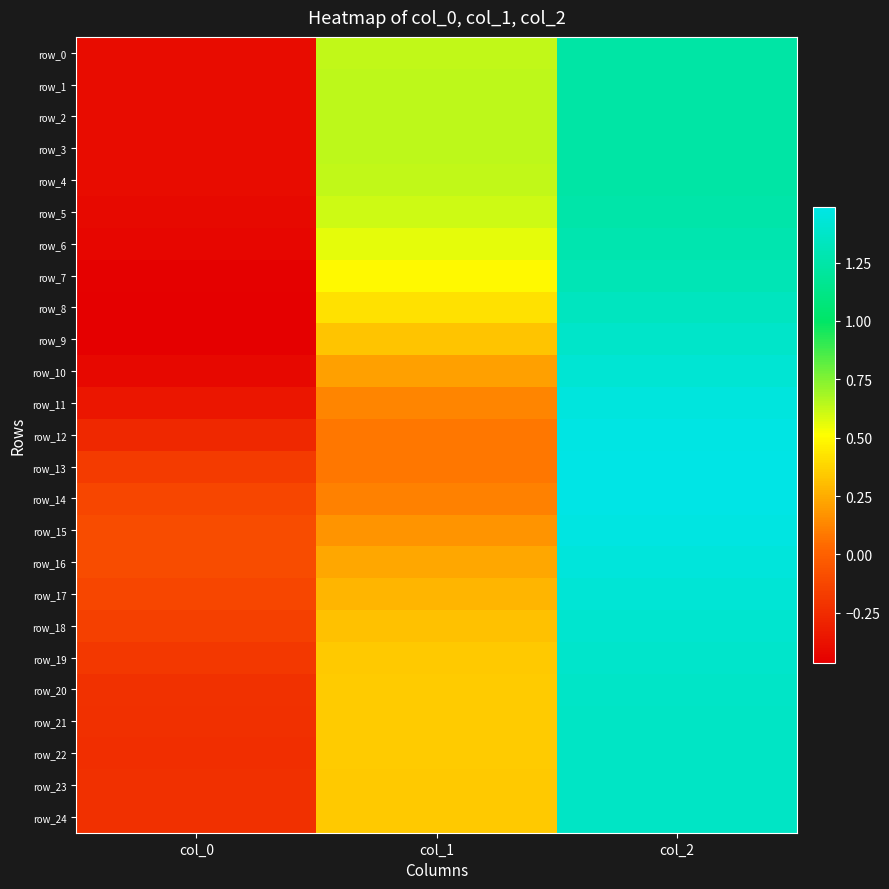

Rank the series by their maximum value, from lowest to highest.

row_2, row_3, row_1, row_0, row_4, row_5, row_6, row_7, row_8, row_22, row_21, row_23, row_24, row_20, row_9, row_19, row_18, row_10, row_17, row_16, row_11, row_15, row_12, row_14, row_13